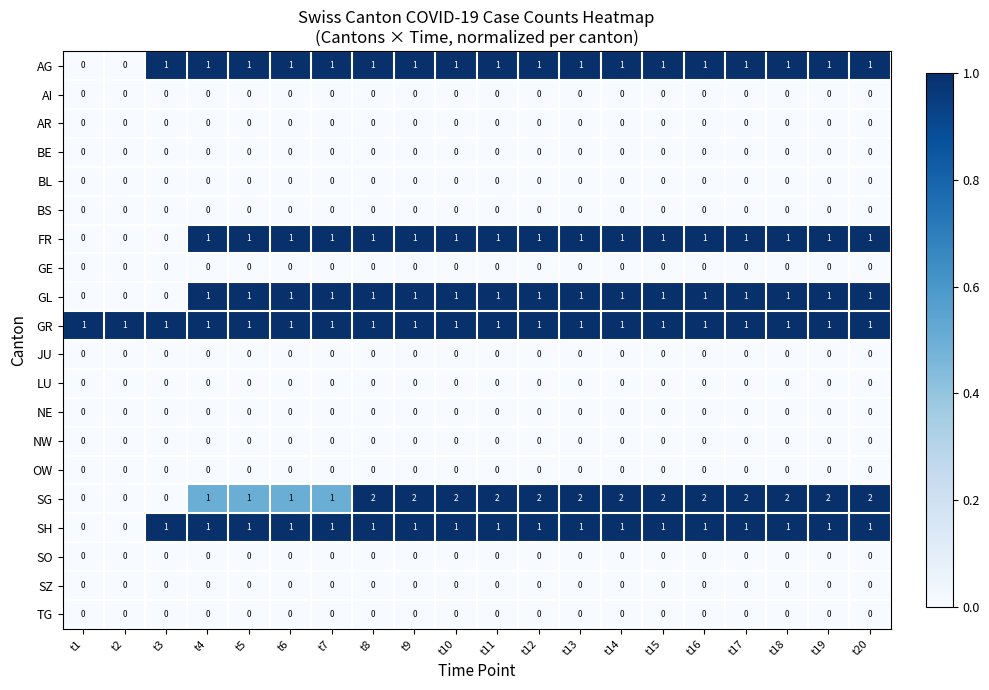

At how many categories does at least one series exceed 0?

20